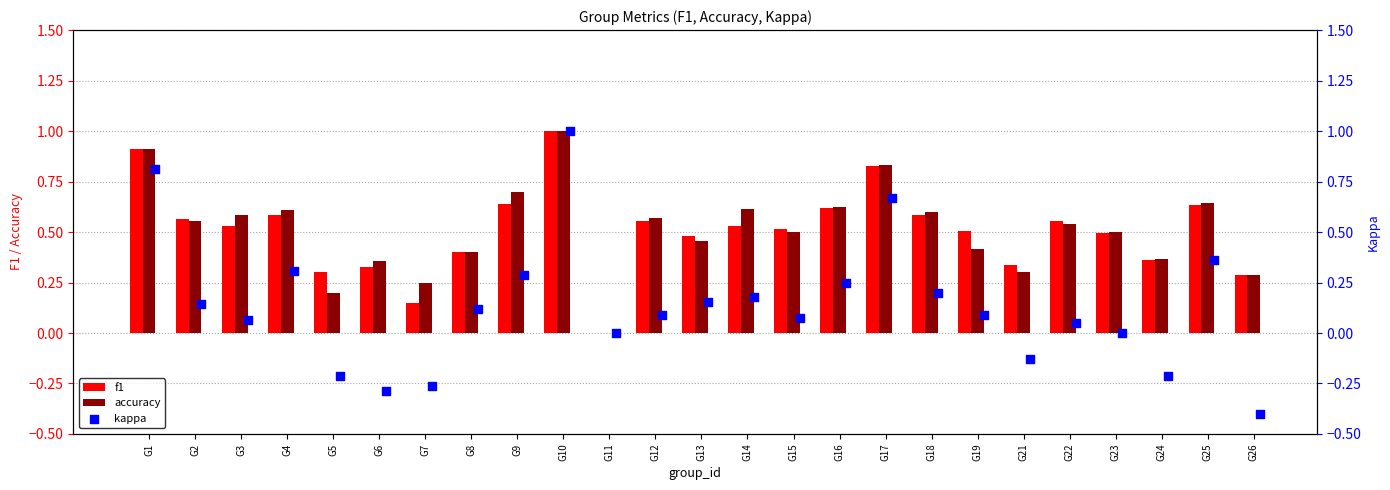

Is the value of f1 at G13 greater than the value of accuracy at G26?

Yes